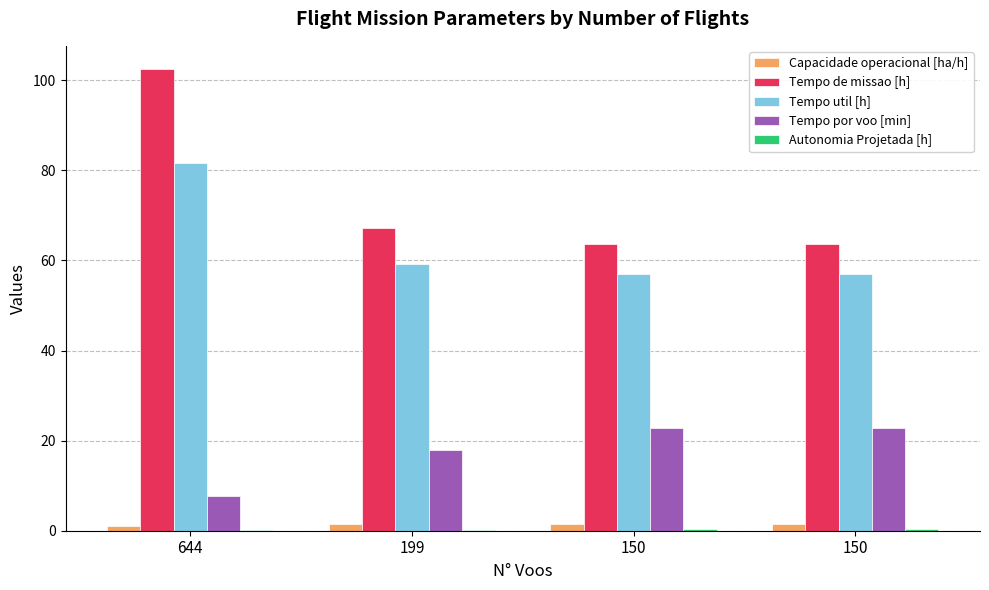

The Capacidade operacional [ha/h] series shows 0.3 at 644. True or false?

False